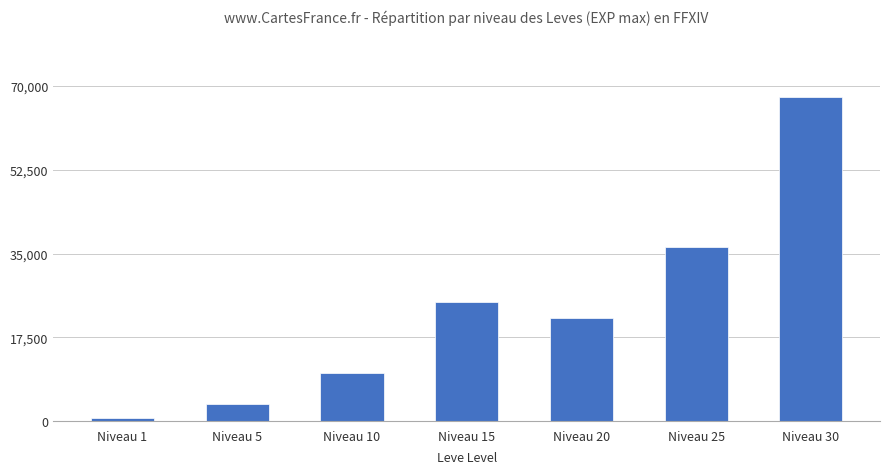

Rank the categories by value from highest to lowest.

Niveau 30, Niveau 25, Niveau 15, Niveau 20, Niveau 10, Niveau 5, Niveau 1